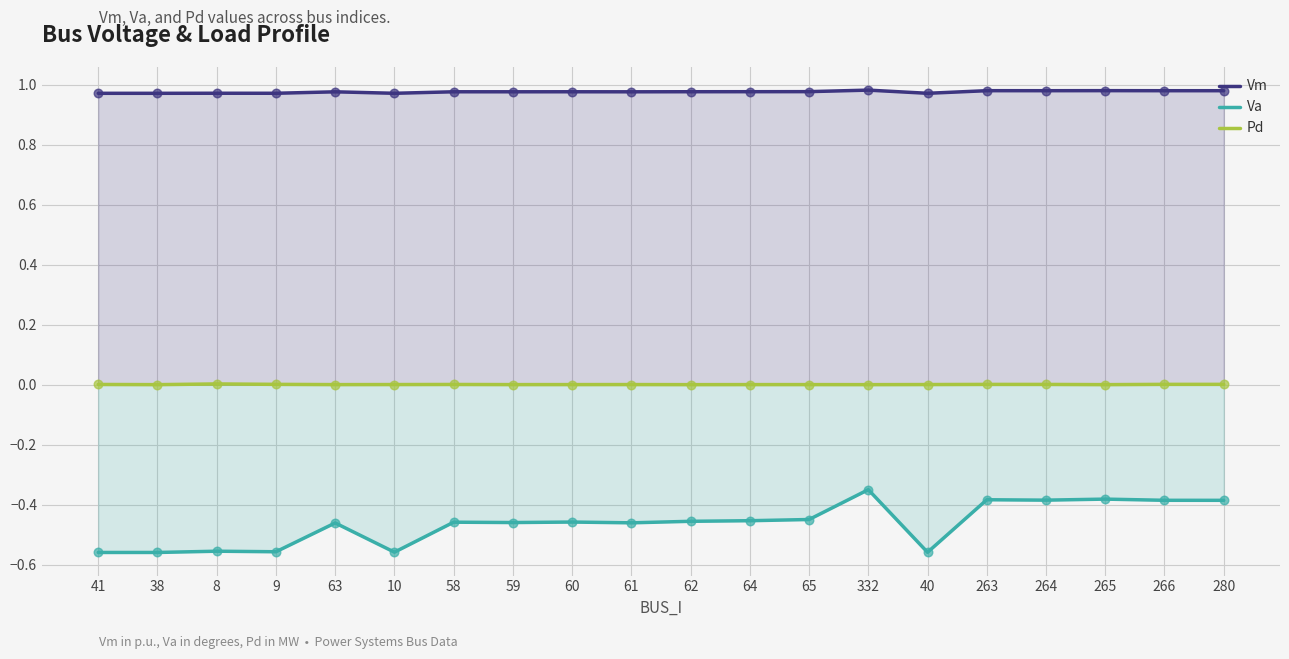

Which series has the largest total across all categories?

Vm